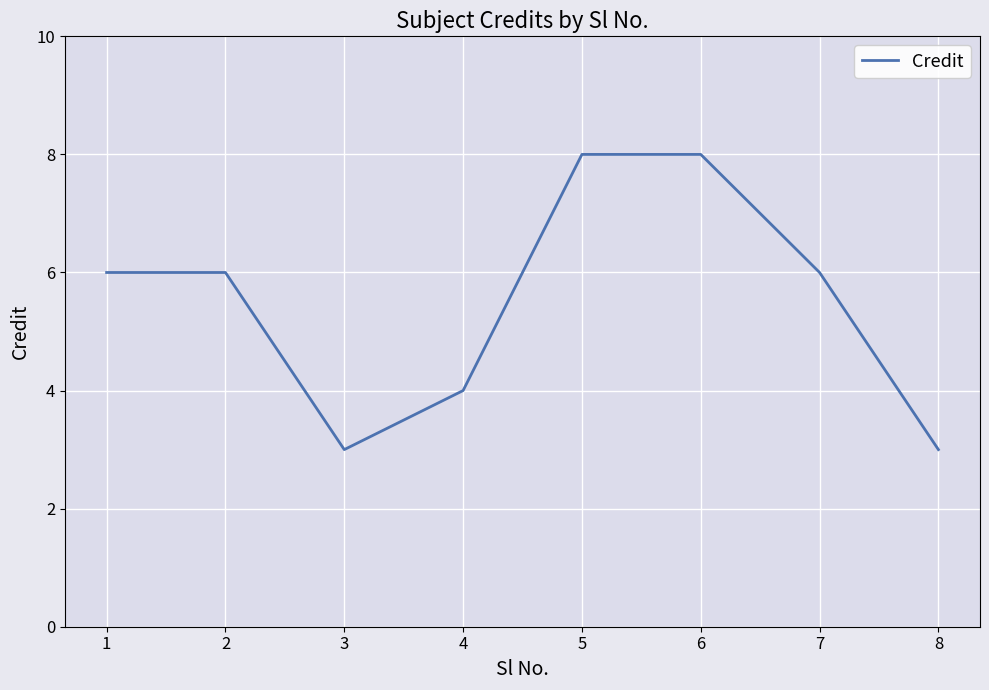

Reading left to right, list all the values displayed in this chart.

1=6	2=6	3=3	4=4	5=8	6=8	7=6	8=3